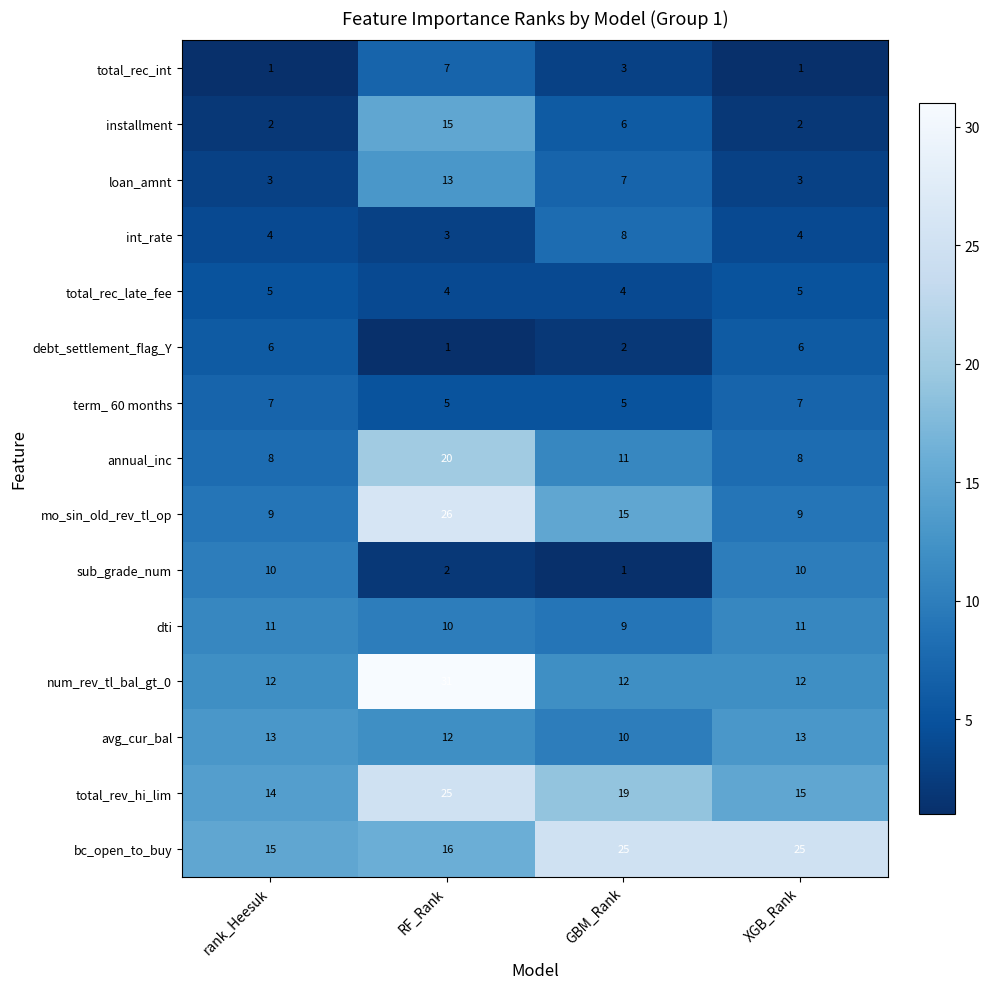

The installment series shows 8 at GBM_Rank. True or false?

False